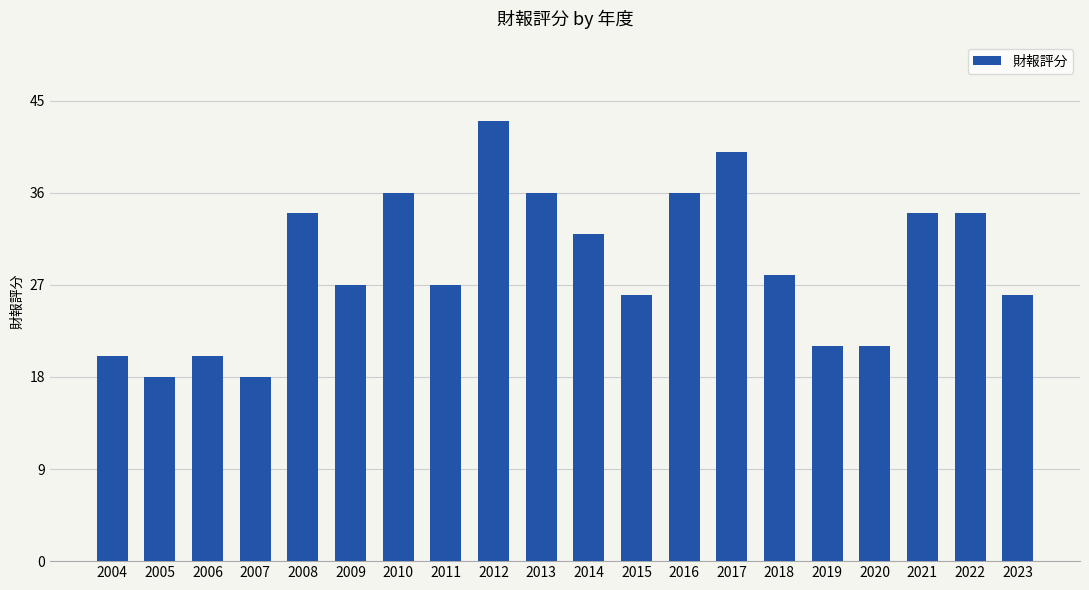

Between 2020 and 2015, which is larger?

2015